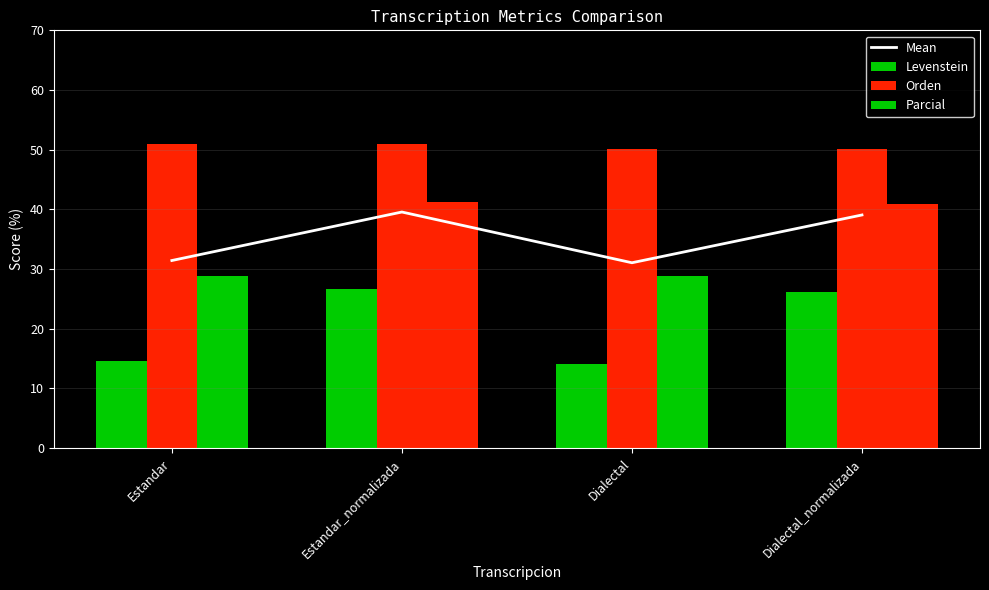

Where does the Levenstein series first go above 63?

Estandar_normalizada